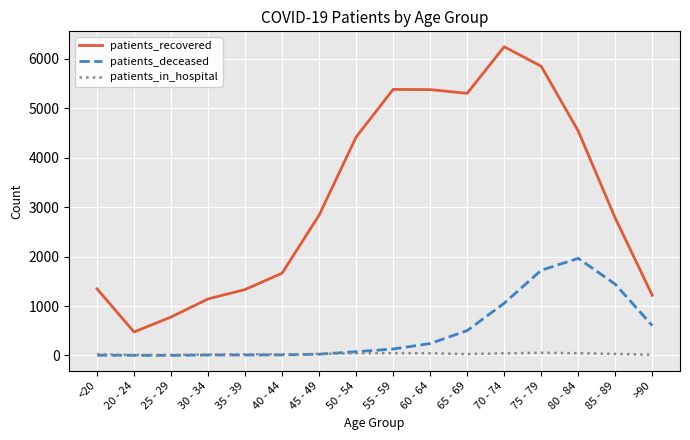

The patients_recovered series shows 4419 at 50 - 54. True or false?

True